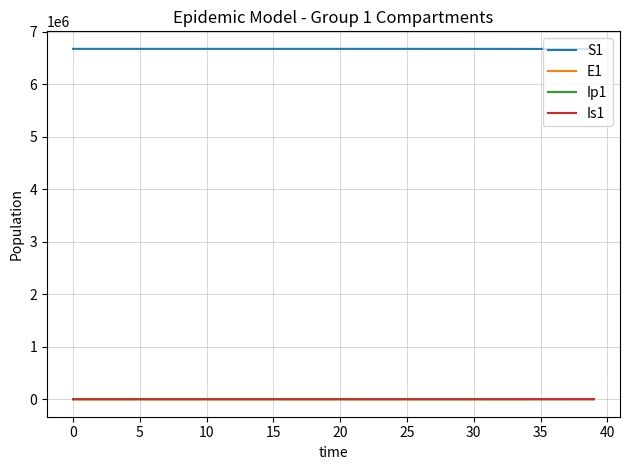

True or false: E1 and S1 intersect in this chart.

False